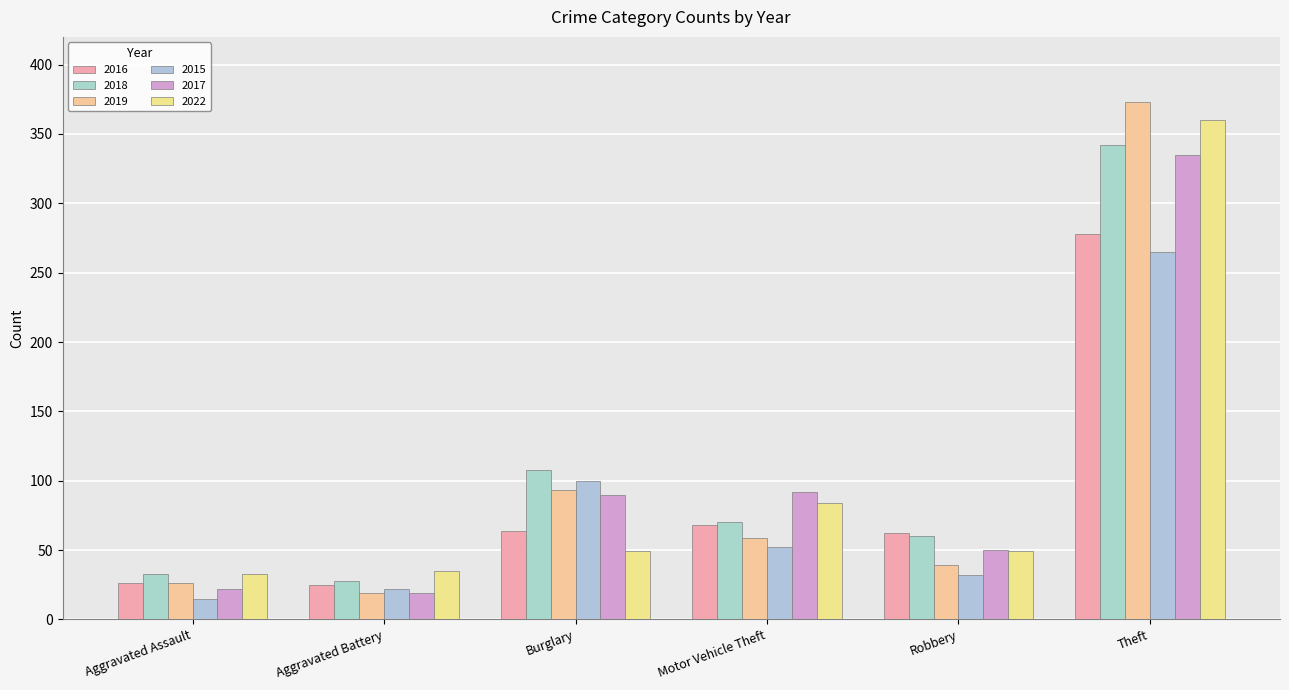

Between Theft and Motor Vehicle Theft, which is larger?

Theft